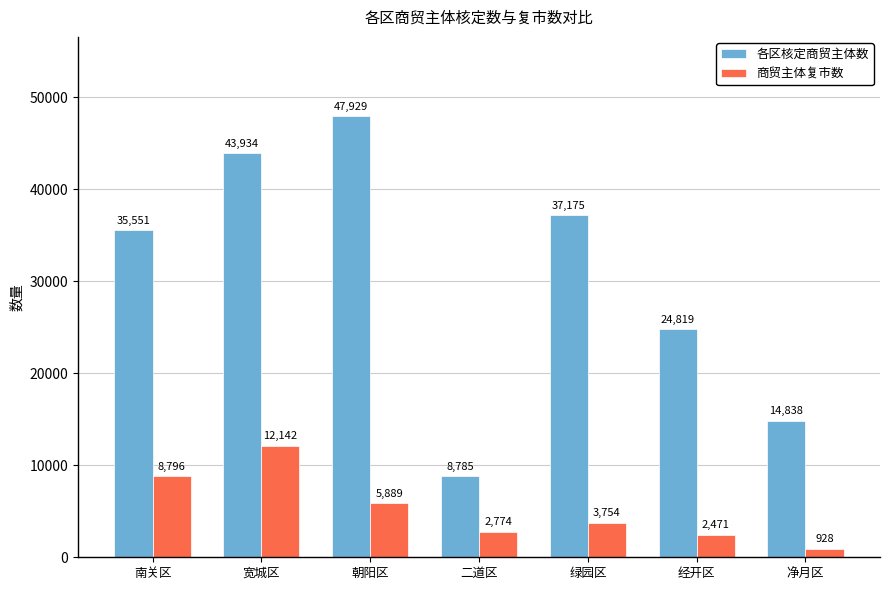

How many categories are shown in the chart?

7